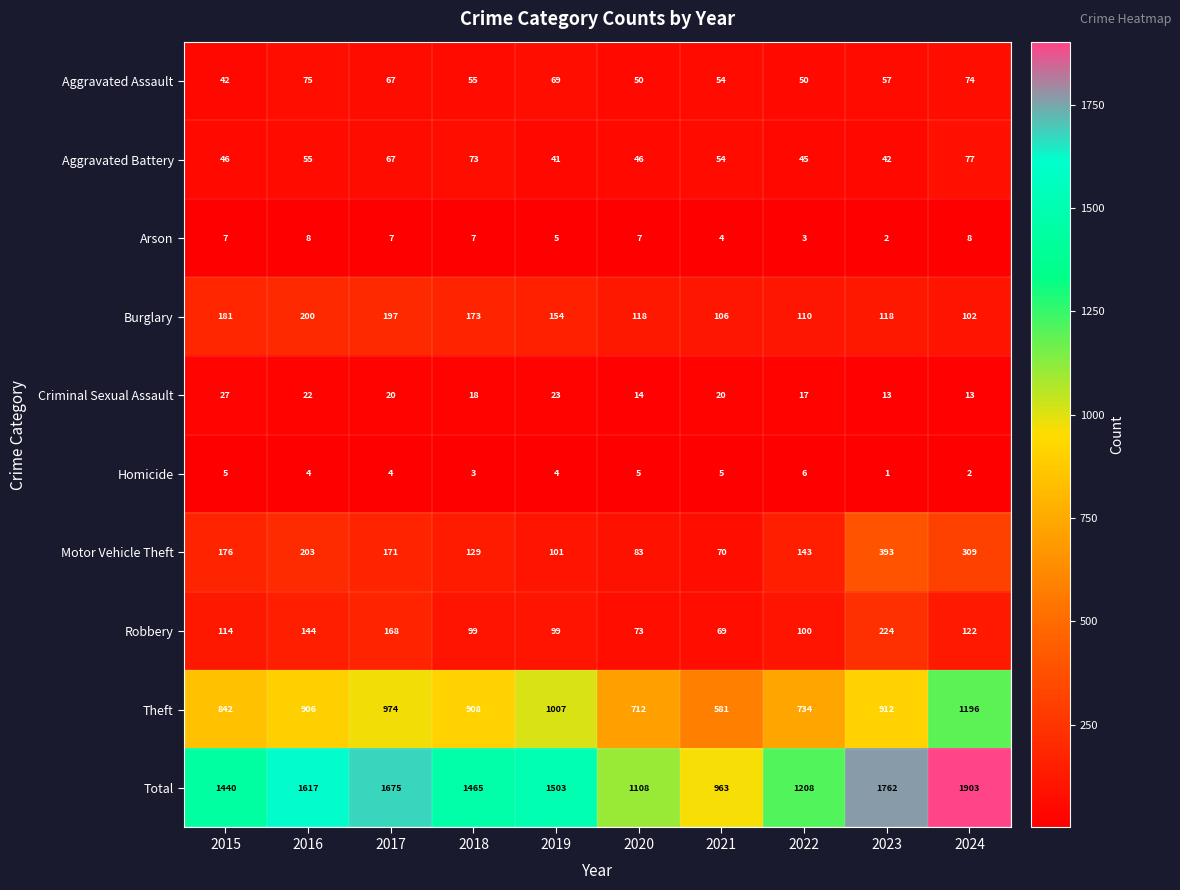

What is the difference between the maximum and minimum values in the Robbery series?

155